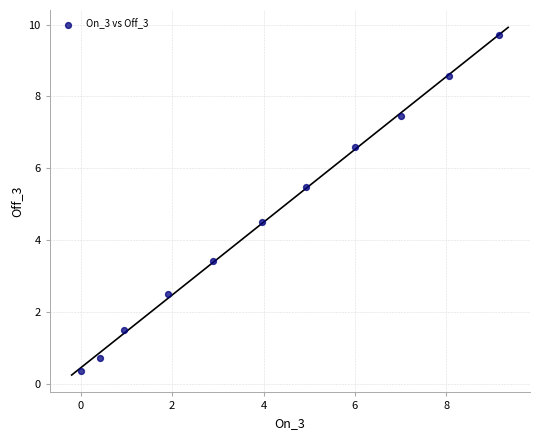

What is the average X value?

4.1